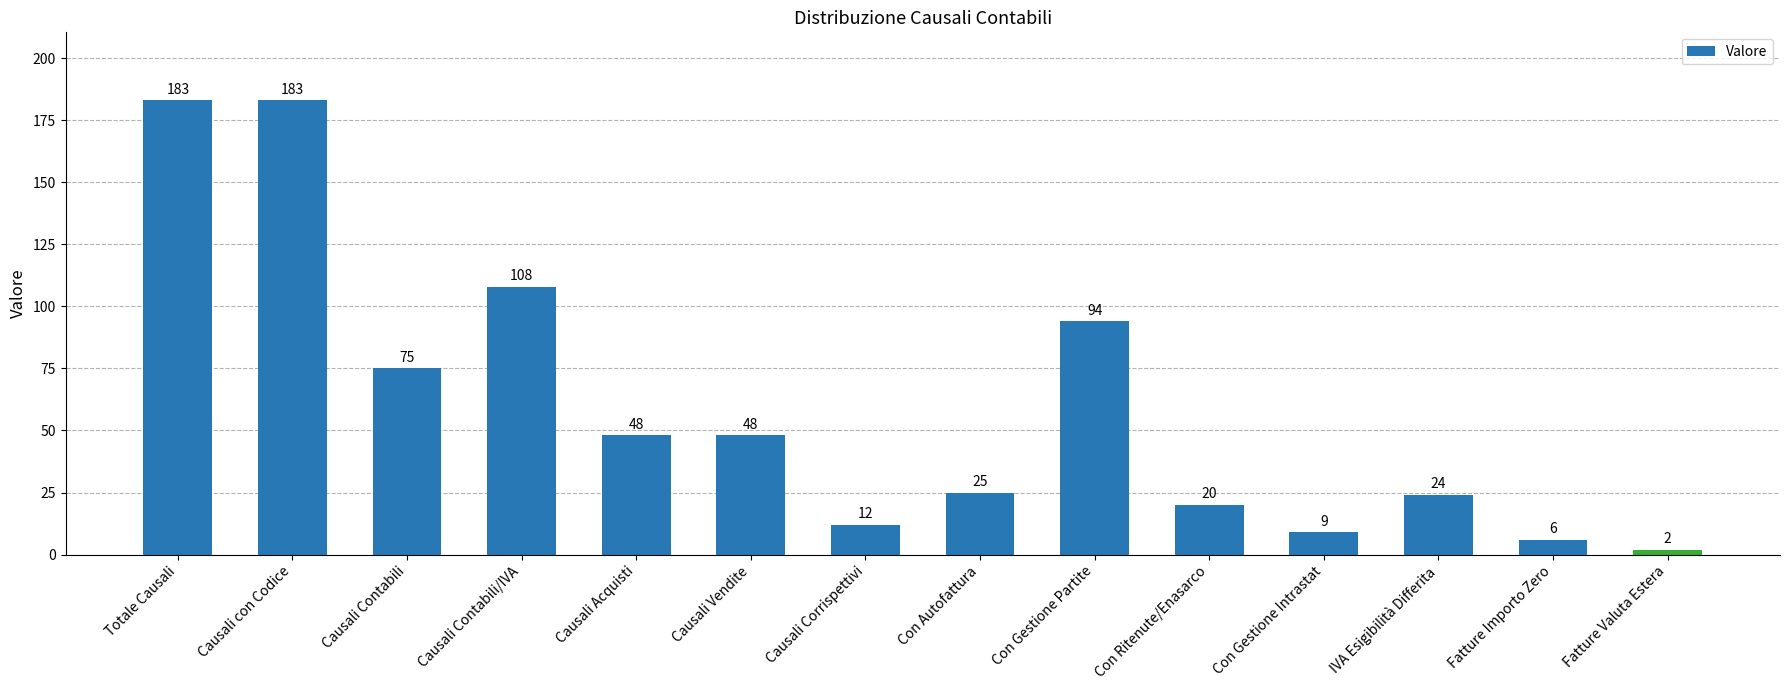

What is the value of the 7th bar from the left?

12